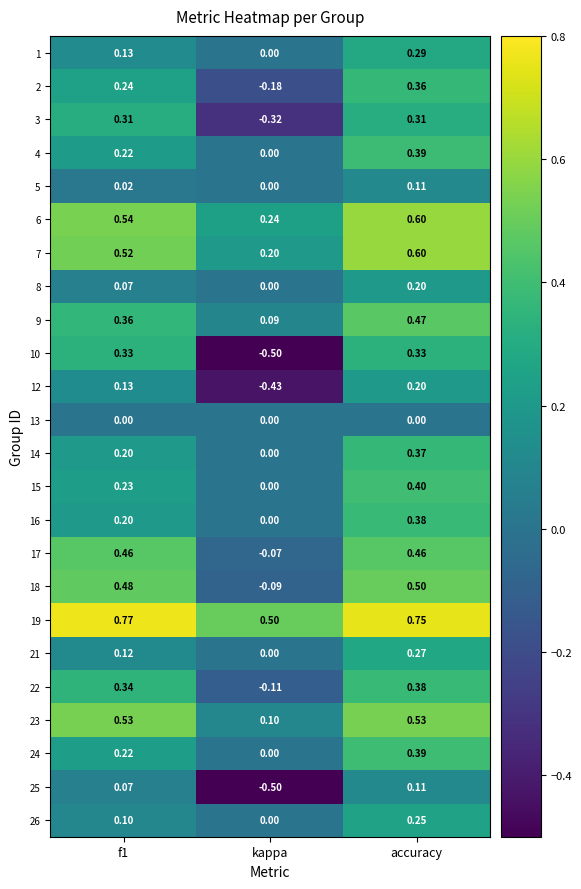

Which label corresponds to the smallest value in the chart?

kappa